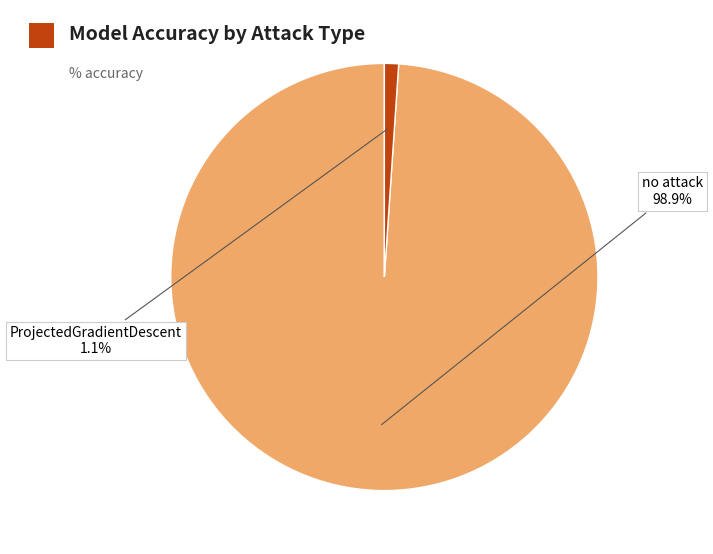

Is there a majority slice in this chart?

Yes